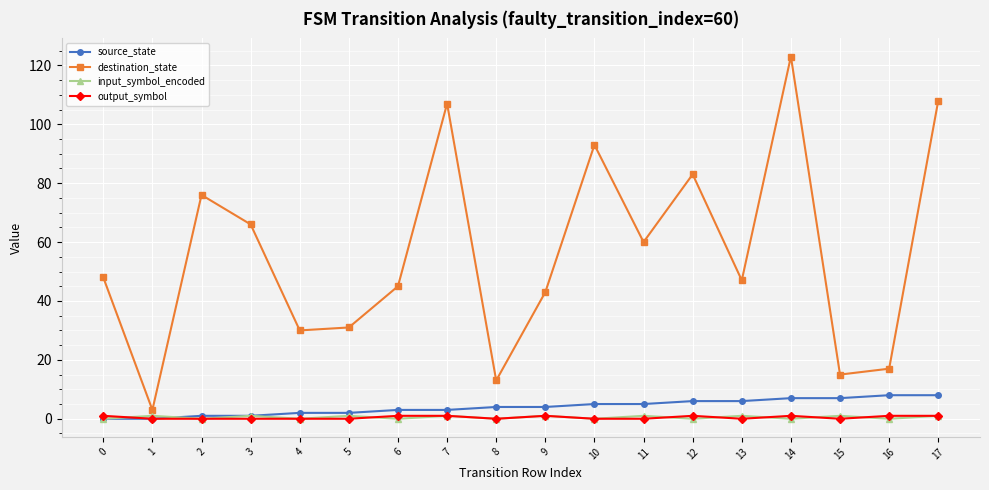

Which label corresponds to the largest value in the chart?

14